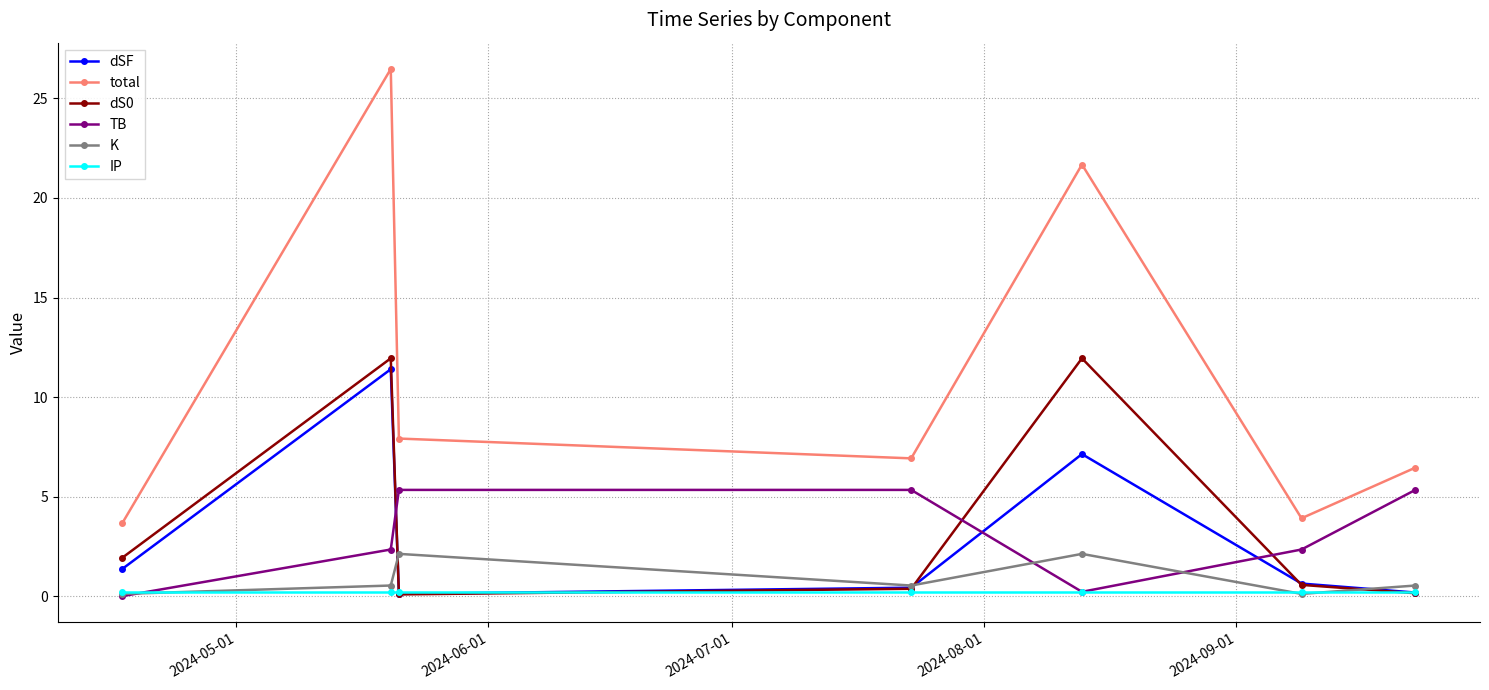

How many lines are shown in the chart?

6